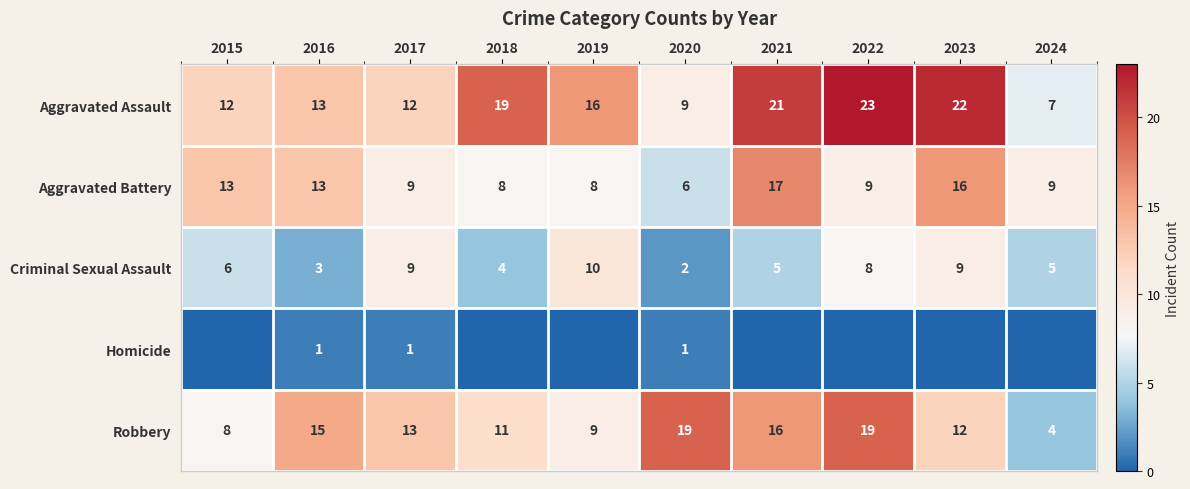

The Aggravated Battery series shows 9 at 2024. True or false?

True